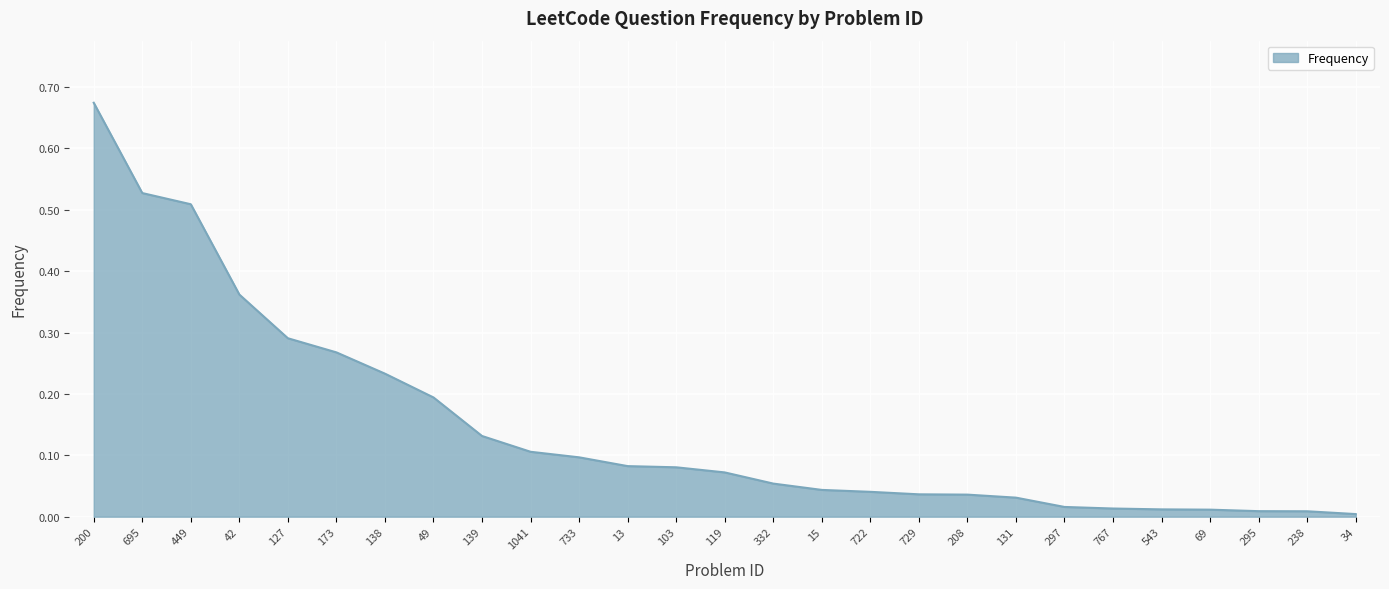

Count the number of categories in the chart.

27